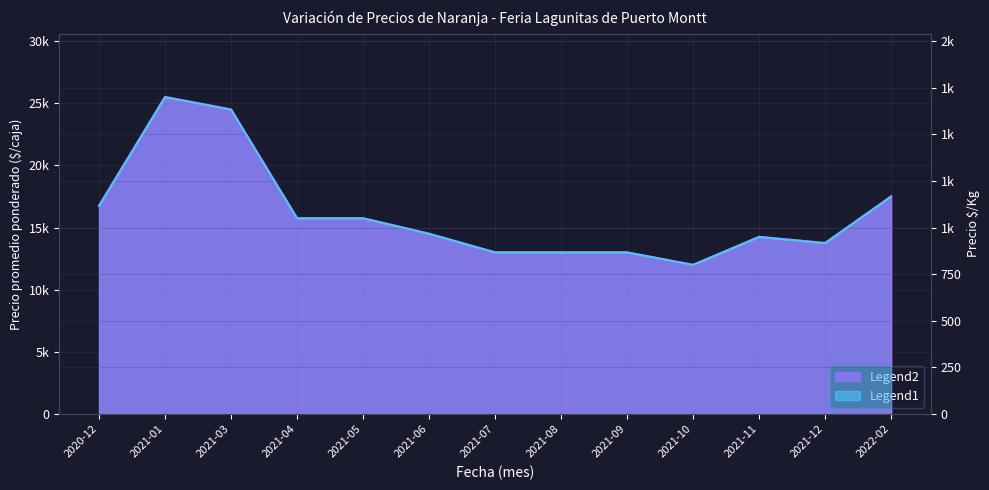

Reading left to right, transcribe all the data shown in this chart.

Precio promedio ponderado: 16750	25500	24500	15750	15750	14500	13000	13000	13000	12000	14250	13750	17500
Precio $/Kg: 1117	1700	1633	1050	1050	967	867	867	867	800	950	917	1167